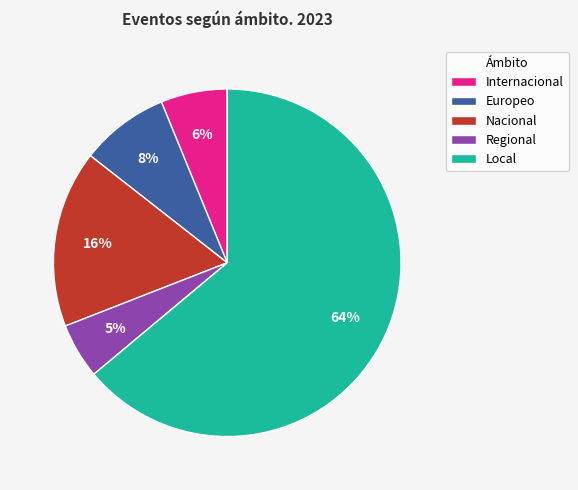

Count the number of slices in the pie.

5